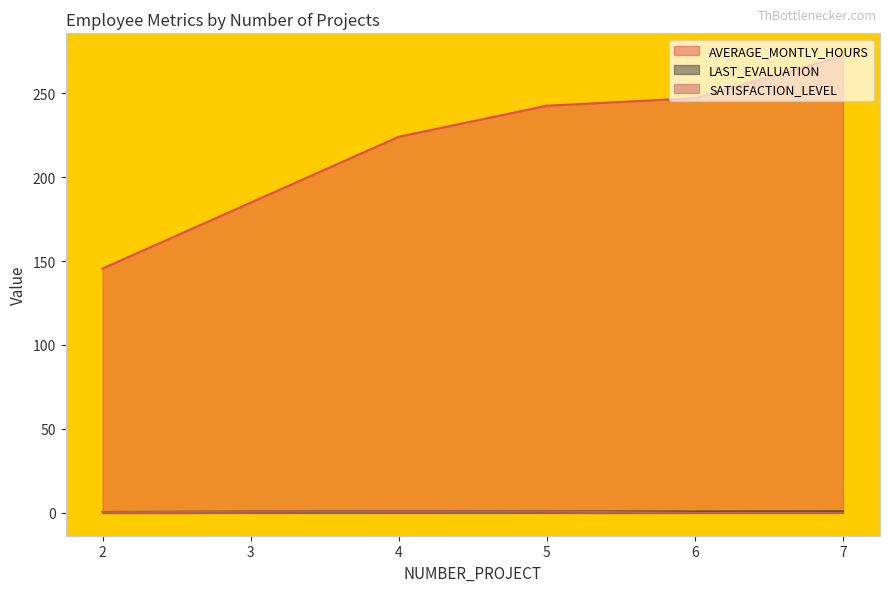

What is the value of the SATISFACTION_LEVEL point at the 2nd from the left?

0.8